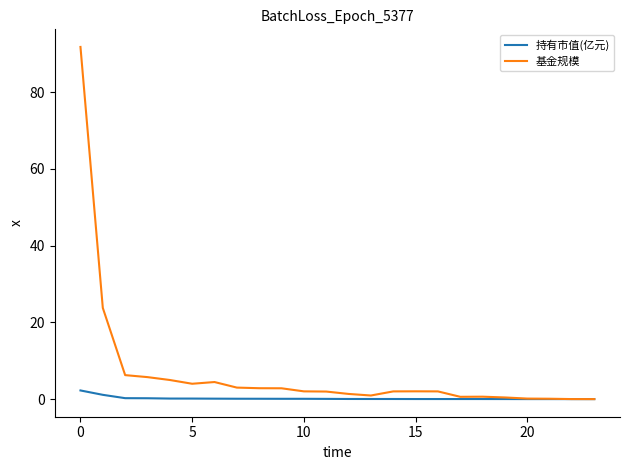

Which series has the widest spread of values?

基金规模